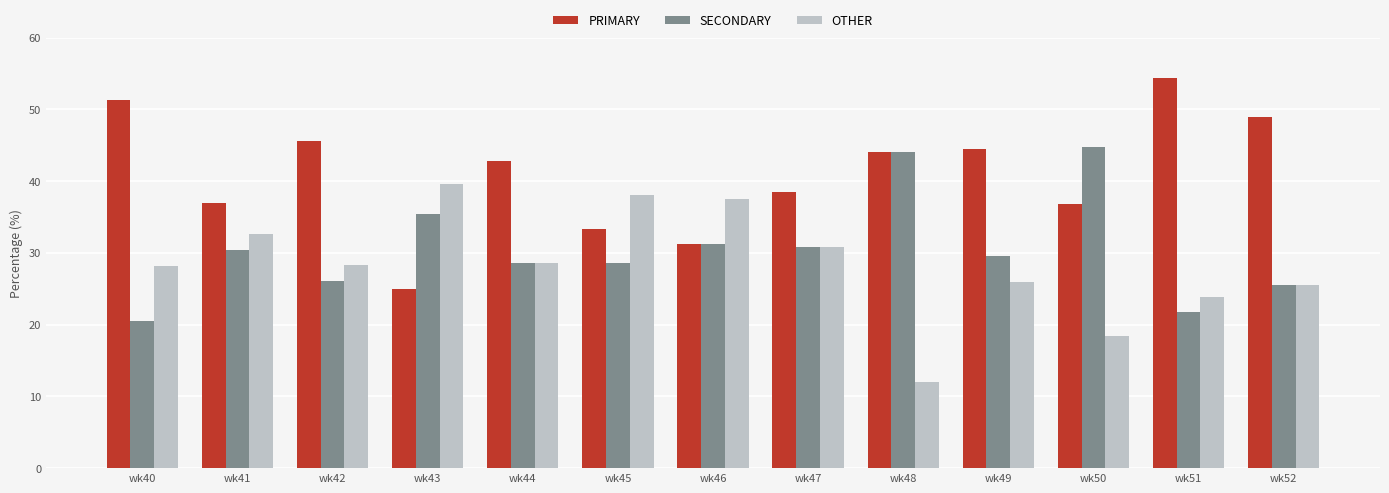

What are all the series names shown in the legend?

PRIMARY, SECONDARY, OTHER